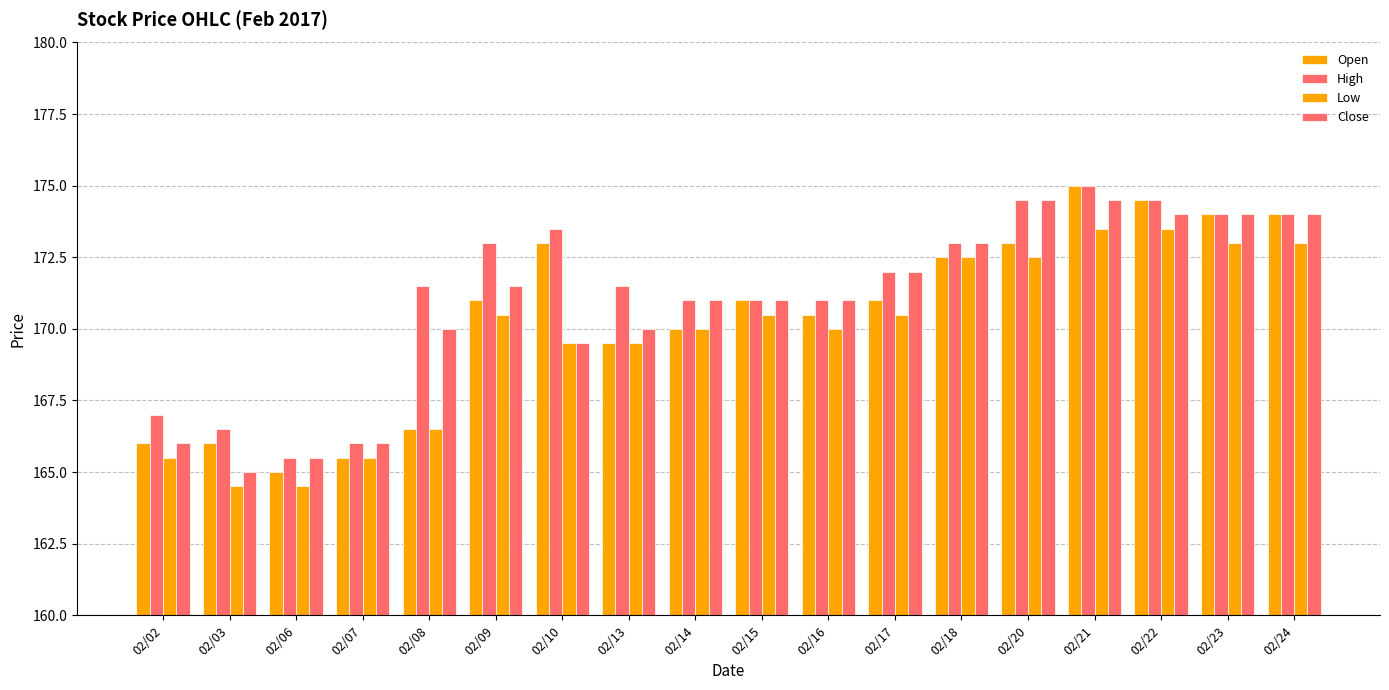

How many distinct data groups are displayed?

4